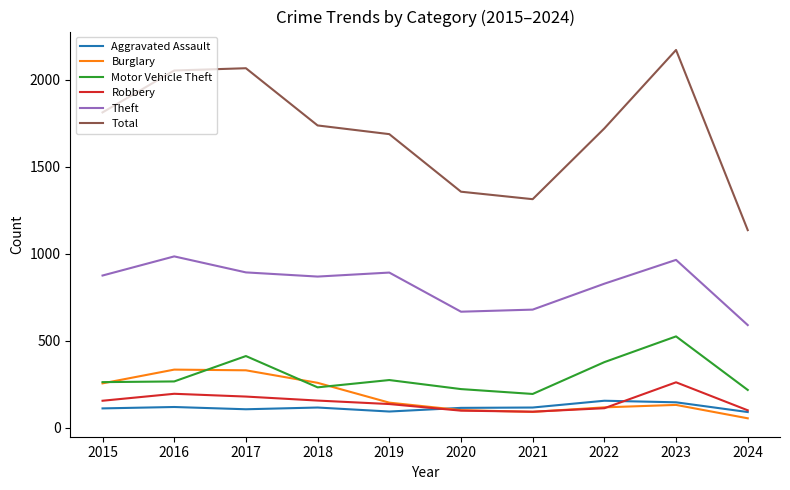

Which series has the largest range (max minus min)?

Total